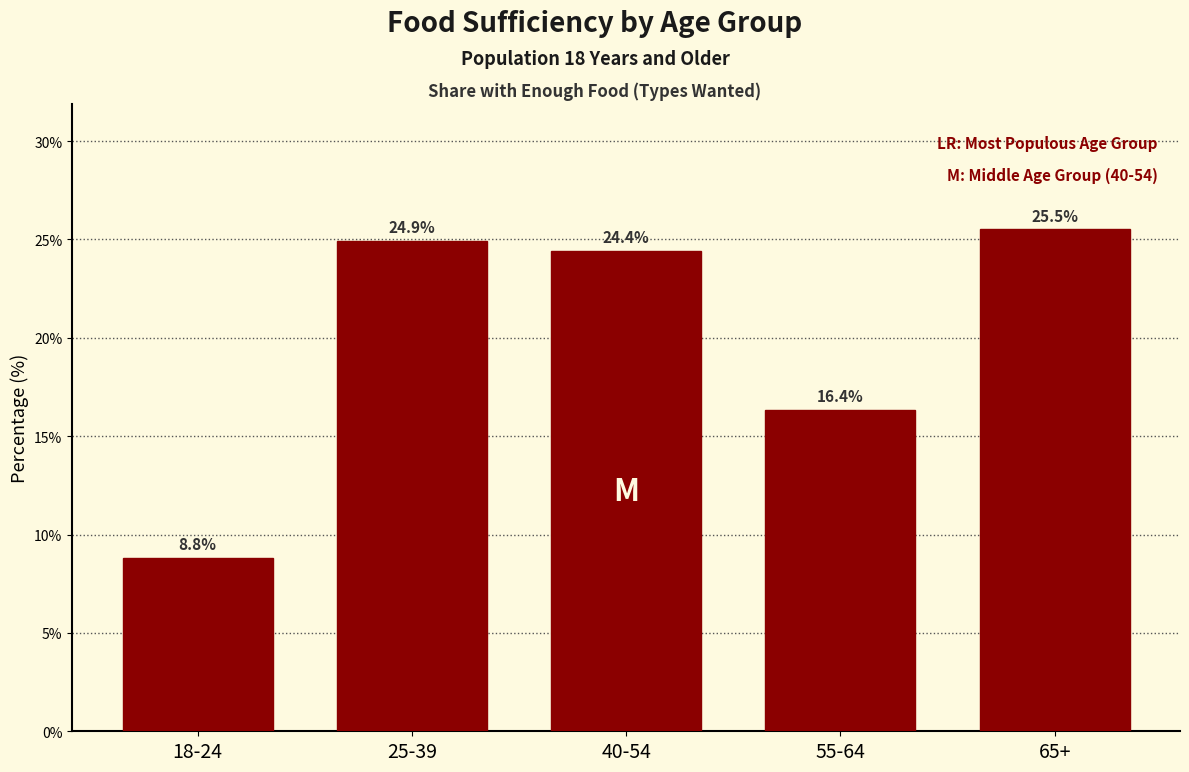

Reading left to right, list all the values displayed in this chart.

8.8	24.9	24.4	16.4	25.5